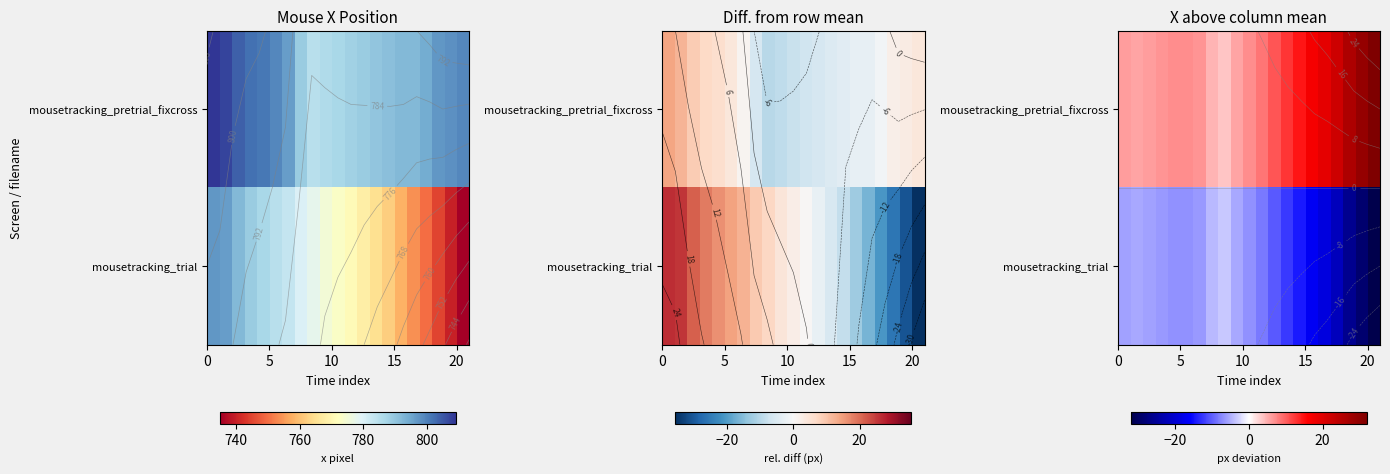

How many categories are shown in the chart?

21